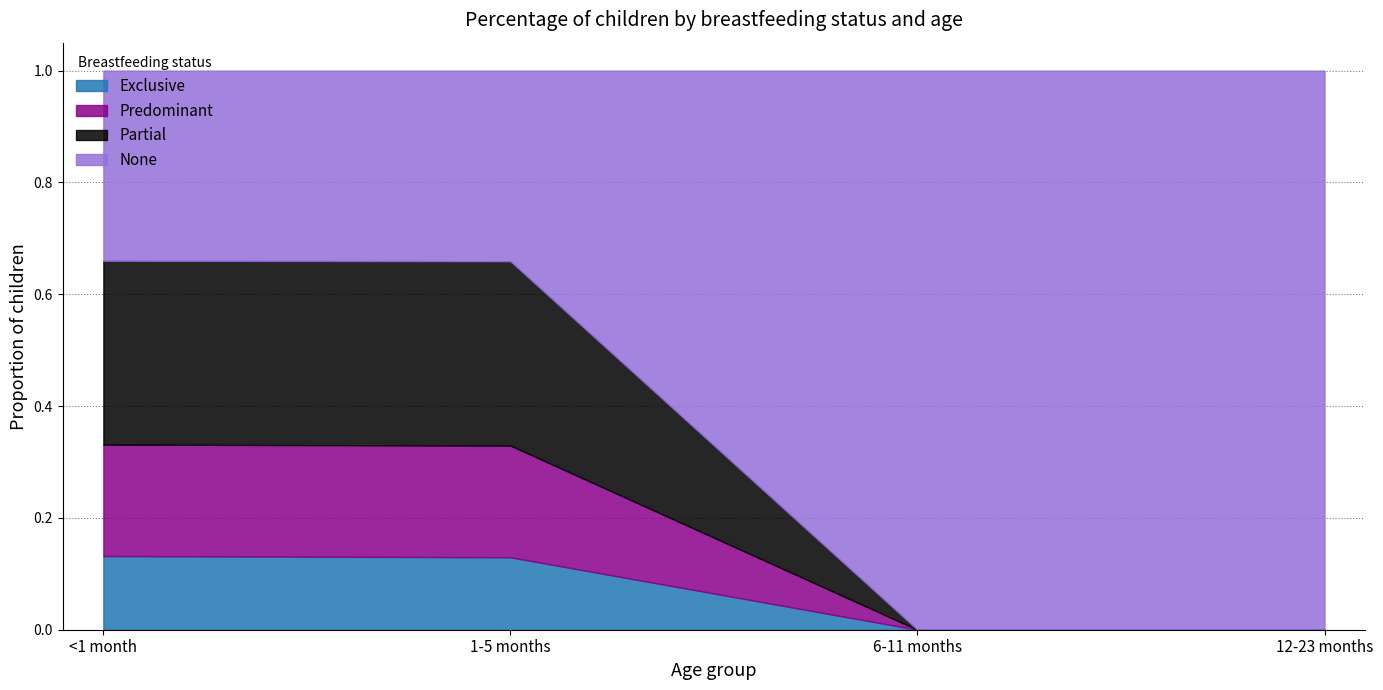

True or false: Predominant and Partial cross at least once.

False